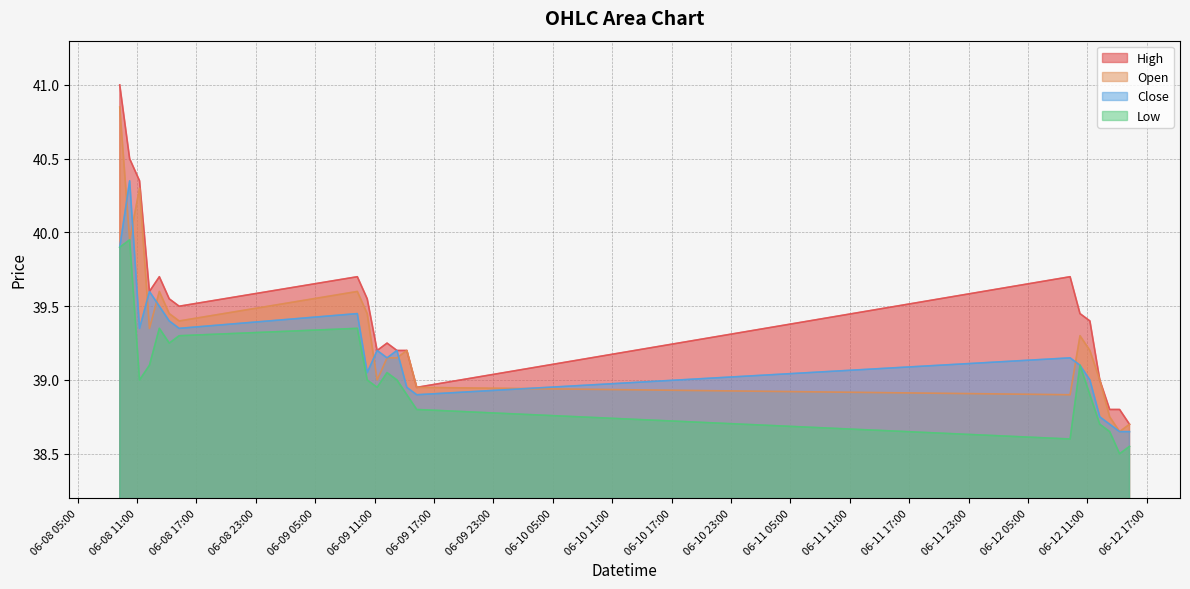

At which category is the sum across all series the highest?

2023-06-08 09:15